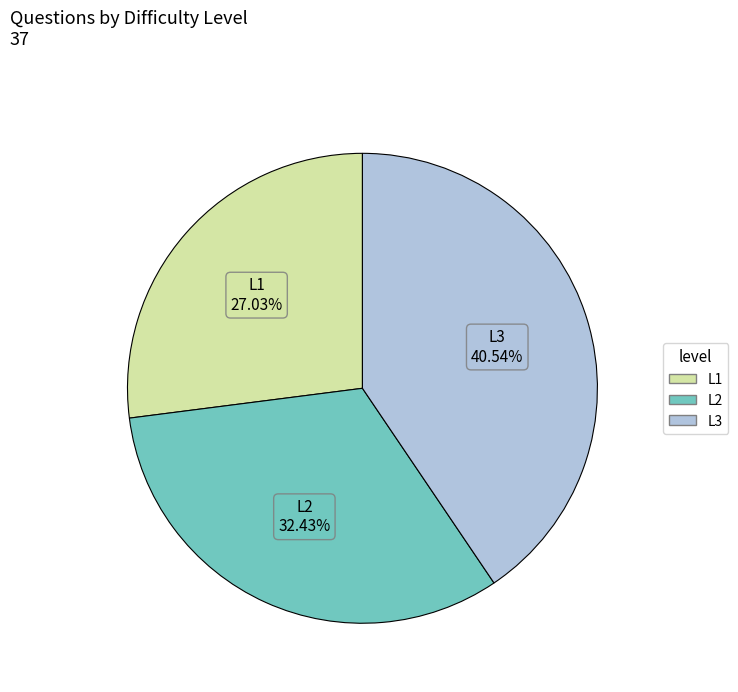

Is there a majority slice in this chart?

No